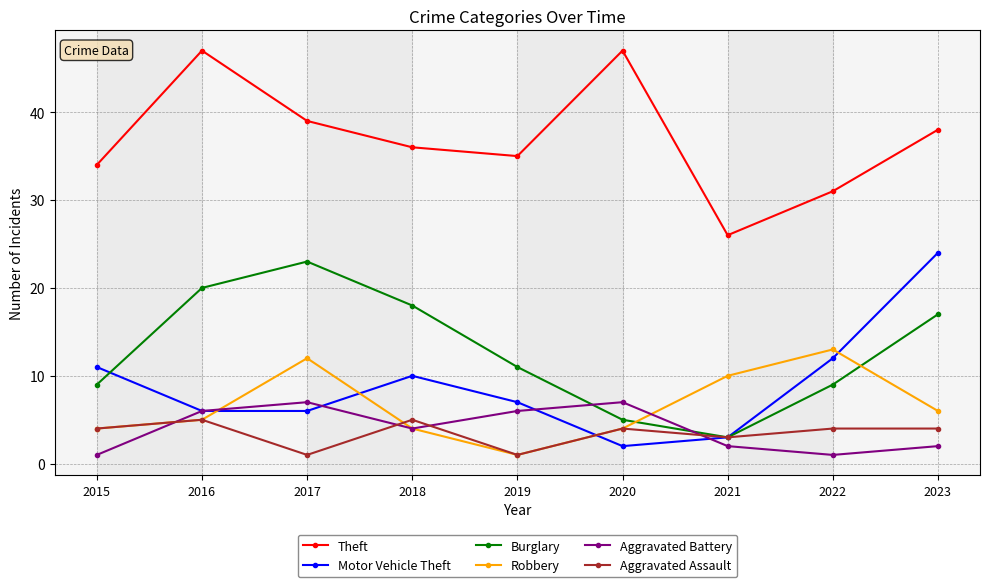

How many distinct data groups are displayed?

6